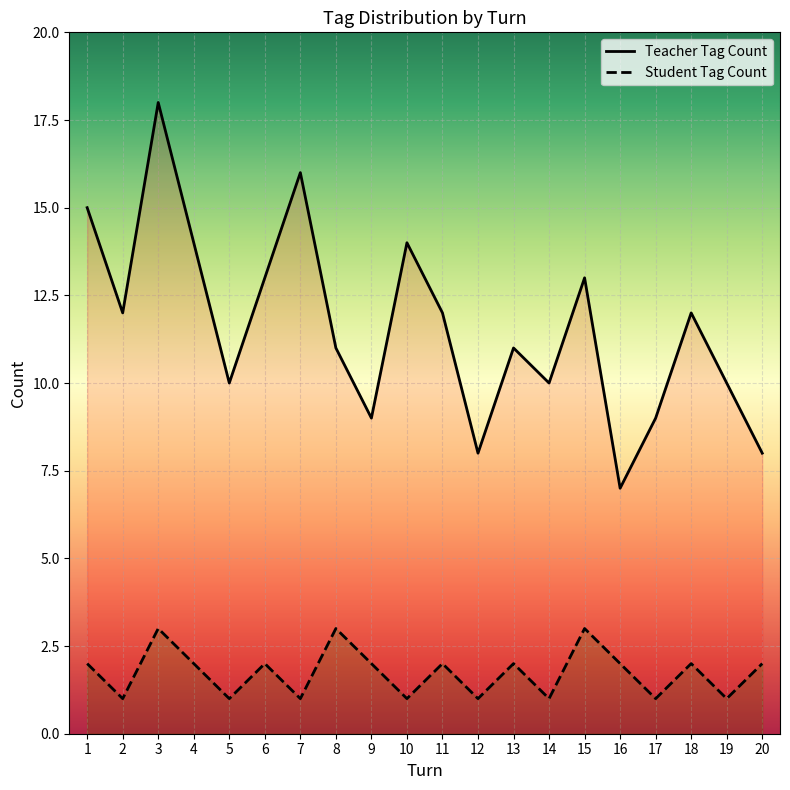

Reading left to right, extract all data points from this chart.

Teacher Tag Count: 1=15	2=12	3=18	4=14	5=10	6=13	7=16	8=11	9=9	10=14	11=12	12=8	13=11	14=10	15=13	16=7	17=9	18=12	19=10	20=8
Student Tag Count: 1=2	2=1	3=3	4=2	5=1	6=2	7=1	8=3	9=2	10=1	11=2	12=1	13=2	14=1	15=3	16=2	17=1	18=2	19=1	20=2